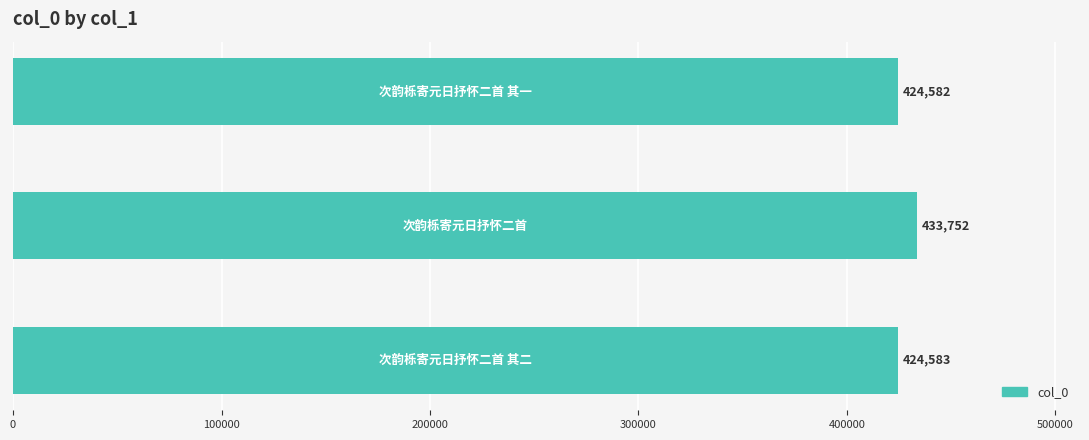

What is the minimum value shown in the chart?

424582